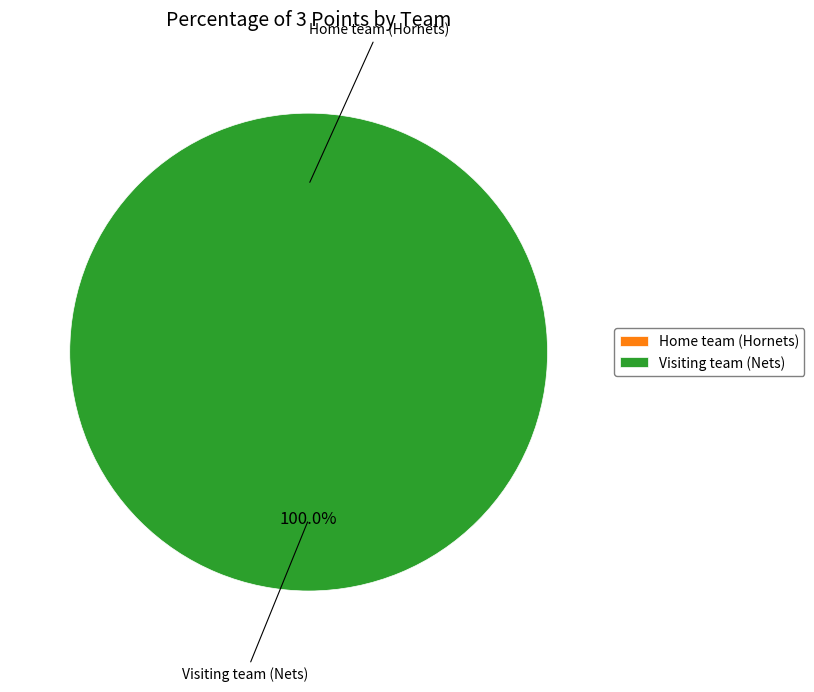

Does Home team (Hornets) represent more than half of the total?

No